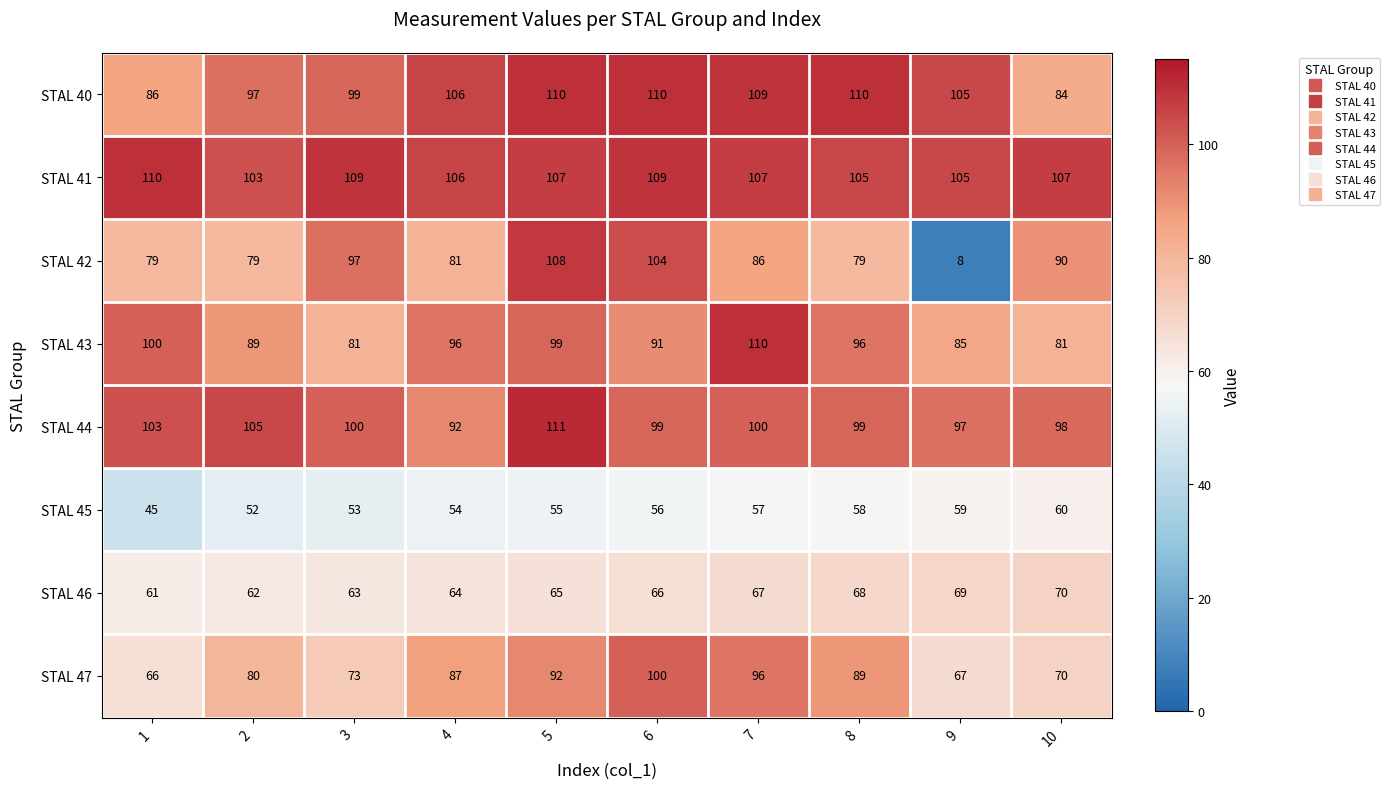

What is the spread (max minus min) of values at 8?

52